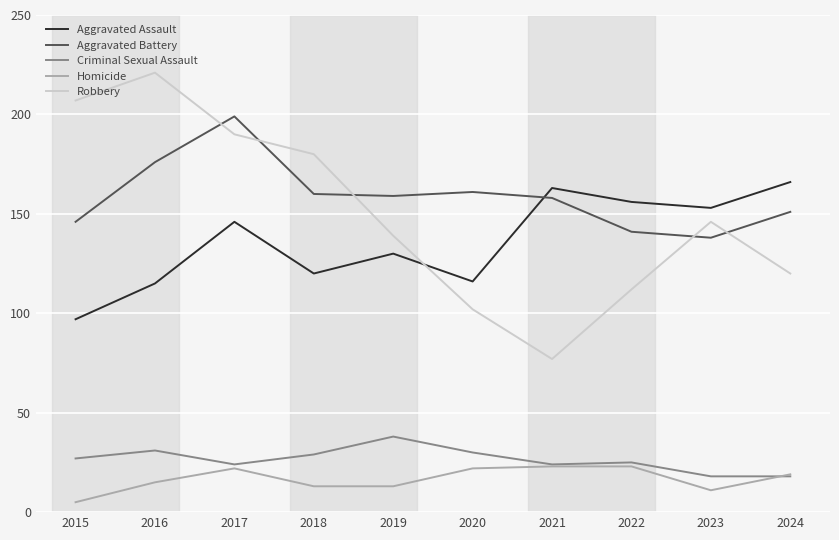

The value of Robbery at 2016 is 56. True or false?

False